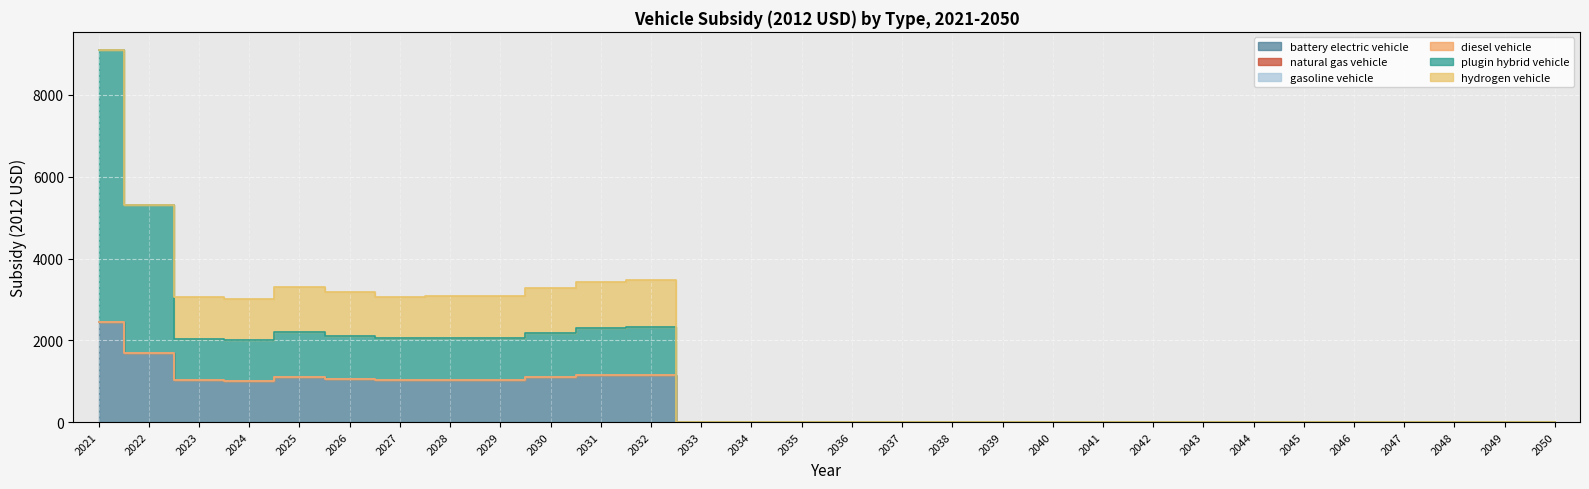

Reading left to right, what are all the values shown in this chart?

battery electric vehicle: 2435.9	1697.1	1020.0	1000.9	1102.8	1057.3	1022.8	1024.8	1031.5	1089.8	1145.6	1156.4	0.0	0.0	0.0	0.0	0.0	0.0	0.0	0.0	0.0	0.0	0.0	0.0	0.0	0.0	0.0	0.0	0.0	0.0
natural gas vehicle: 0.0	0.0	0.0	0.0	0.0	0.0	0.0	0.0	0.0	0.0	0.0	0.0	0.0	0.0	0.0	0.0	0.0	0.0	0.0	0.0	0.0	0.0	0.0	0.0	0.0	0.0	0.0	0.0	0.0	0.0
gasoline vehicle: 0.0	0.0	0.0	0.0	0.0	0.0	0.0	0.0	0.0	0.0	0.0	0.0	0.0	0.0	0.0	0.0	0.0	0.0	0.0	0.0	0.0	0.0	0.0	0.0	0.0	0.0	0.0	0.0	0.0	0.0
diesel vehicle: 0.0	0.0	0.0	0.0	0.0	0.0	0.0	0.0	0.0	0.0	0.0	0.0	0.0	0.0	0.0	0.0	0.0	0.0	0.0	0.0	0.0	0.0	0.0	0.0	0.0	0.0	0.0	0.0	0.0	0.0
plugin hybrid vehicle: 6652.7	3617.1	1020.0	1000.9	1102.8	1057.3	1022.8	1024.8	1031.5	1089.8	1145.6	1156.4	0.0	0.0	0.0	0.0	0.0	0.0	0.0	0.0	0.0	0.0	0.0	0.0	0.0	0.0	0.0	0.0	0.0	0.0
hydrogen vehicle: 0.0	0.0	1020.0	1000.9	1102.8	1057.3	1022.8	1024.8	1031.5	1089.8	1145.6	1156.4	0.0	0.0	0.0	0.0	0.0	0.0	0.0	0.0	0.0	0.0	0.0	0.0	0.0	0.0	0.0	0.0	0.0	0.0